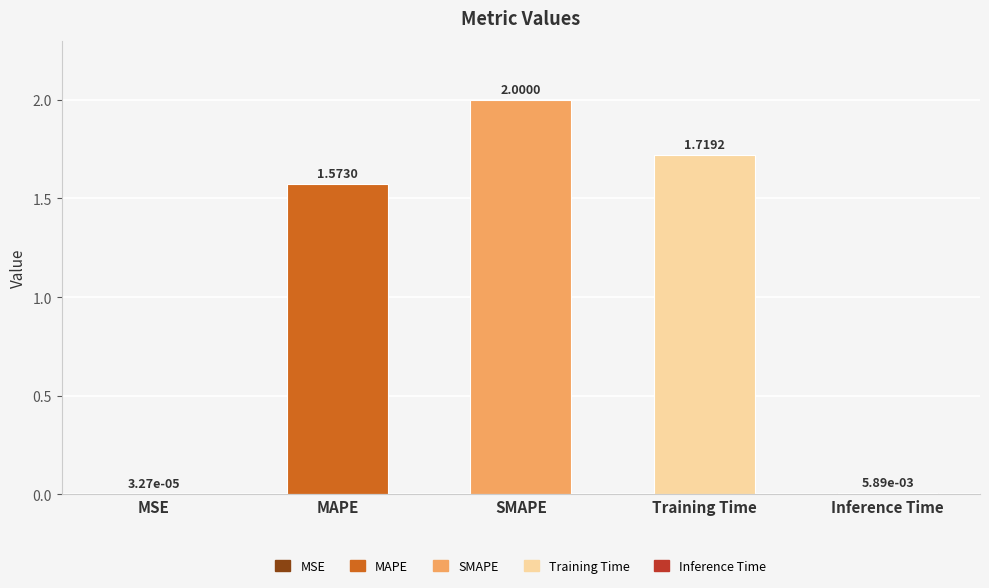

What is the ratio of the value at SMAPE to the value at MAPE?

1.3